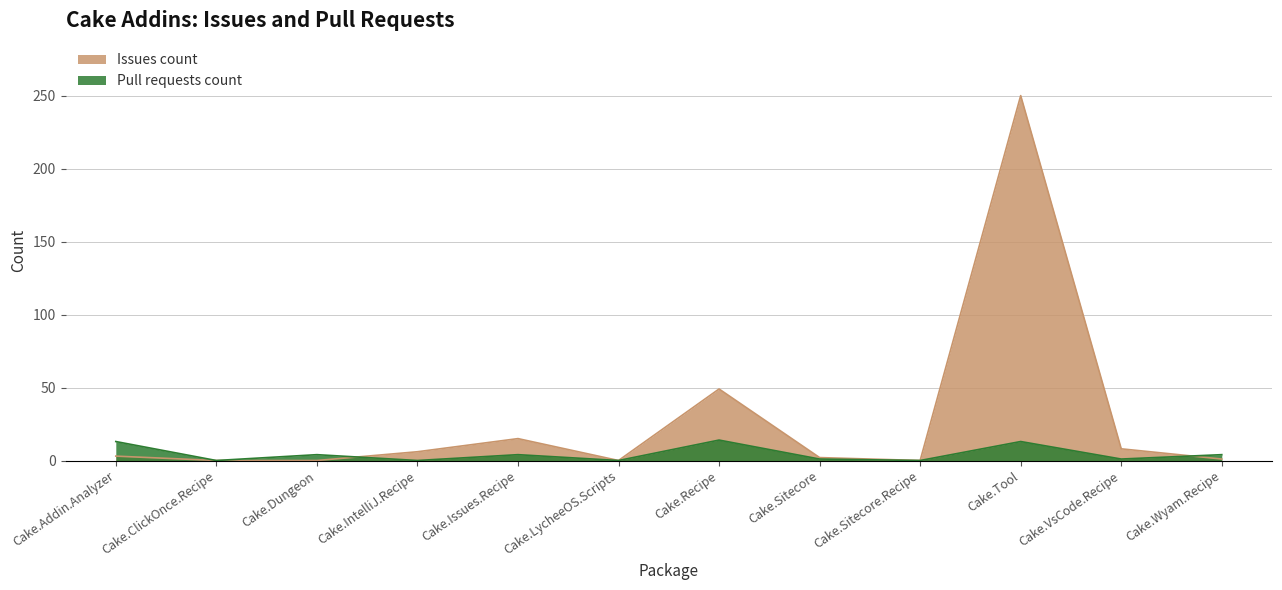

List the series in order of their overall mean, highest first.

Issues count, Pull requests count